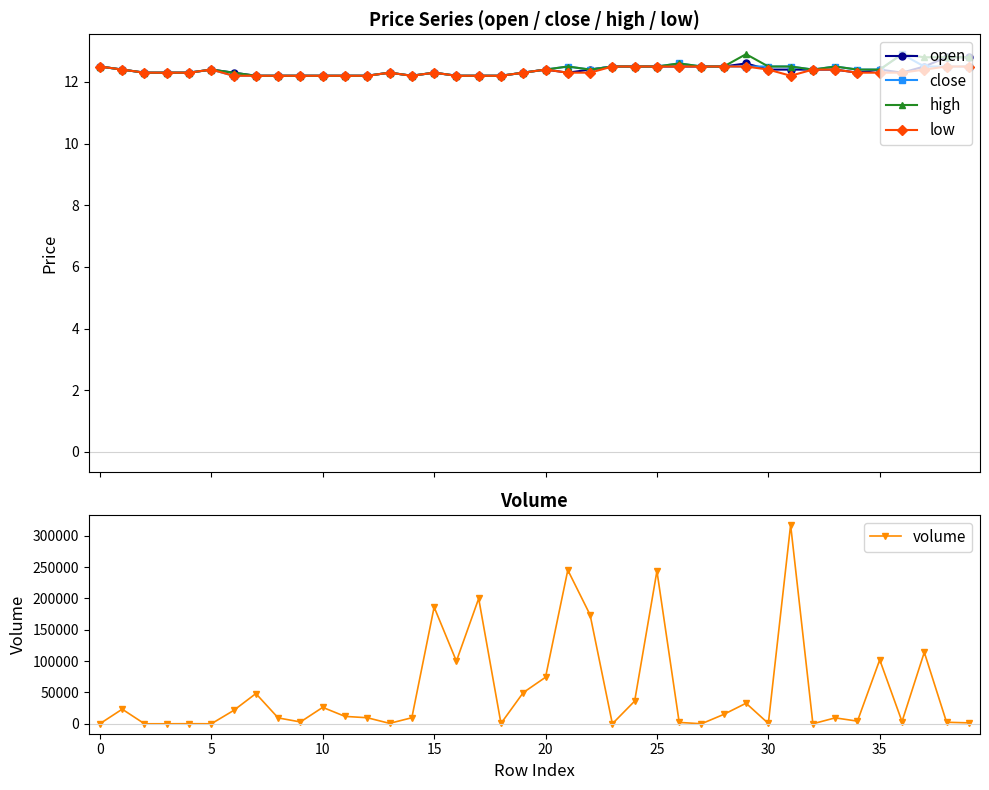

True or false: low and close cross at least once.

False